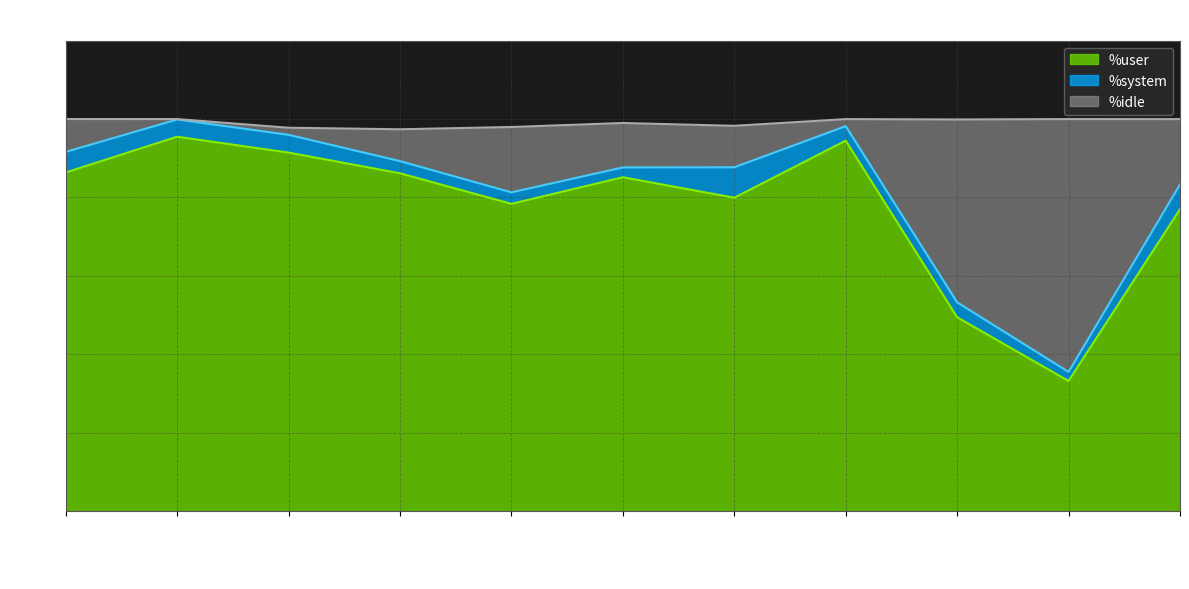

What is the total value across all series at 19:42:38?

178.0